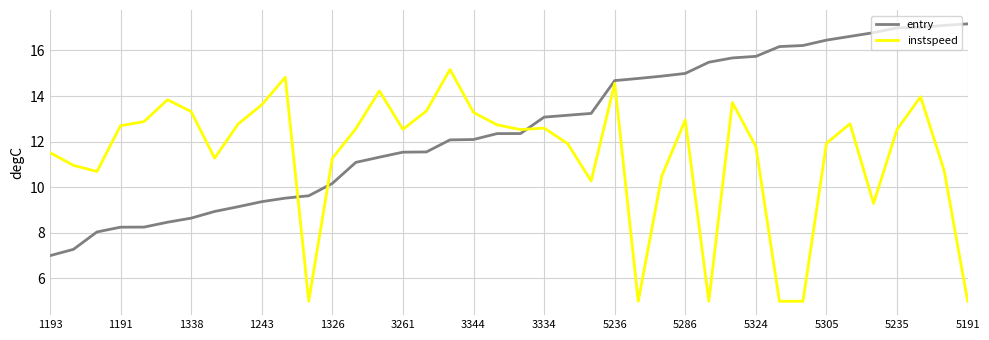

Rank the series by their average value, from highest to lowest.

entry, instspeed